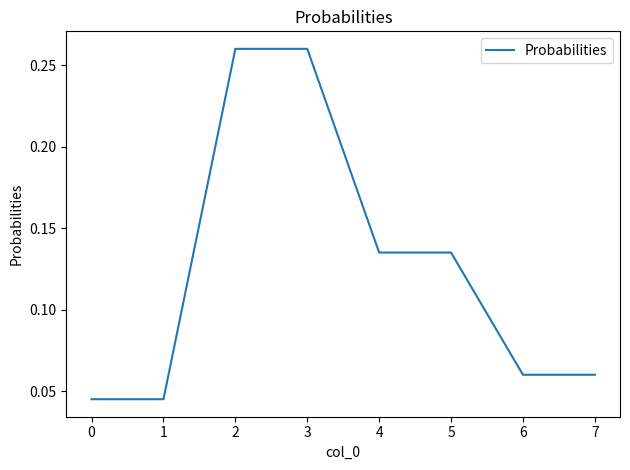

Count the values in the range 0 to 1.

8